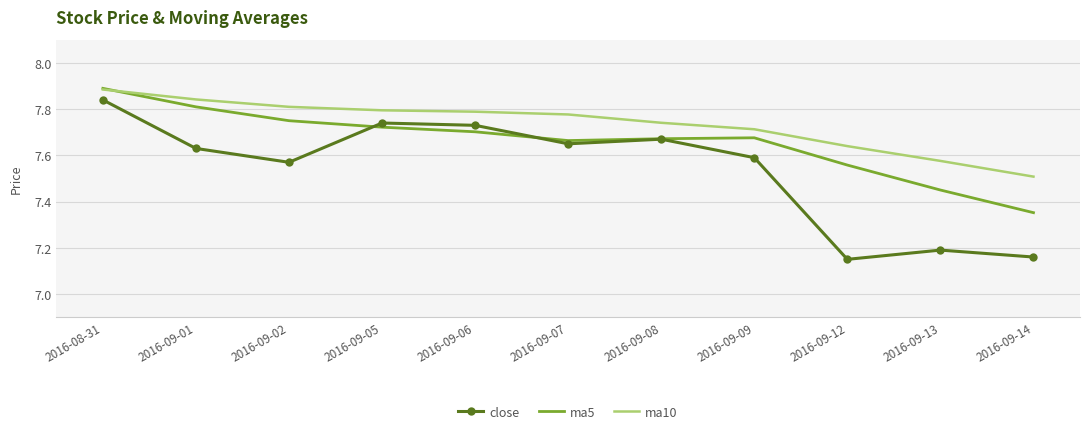

At which category does the chart reach its peak across all series?

2016-08-31